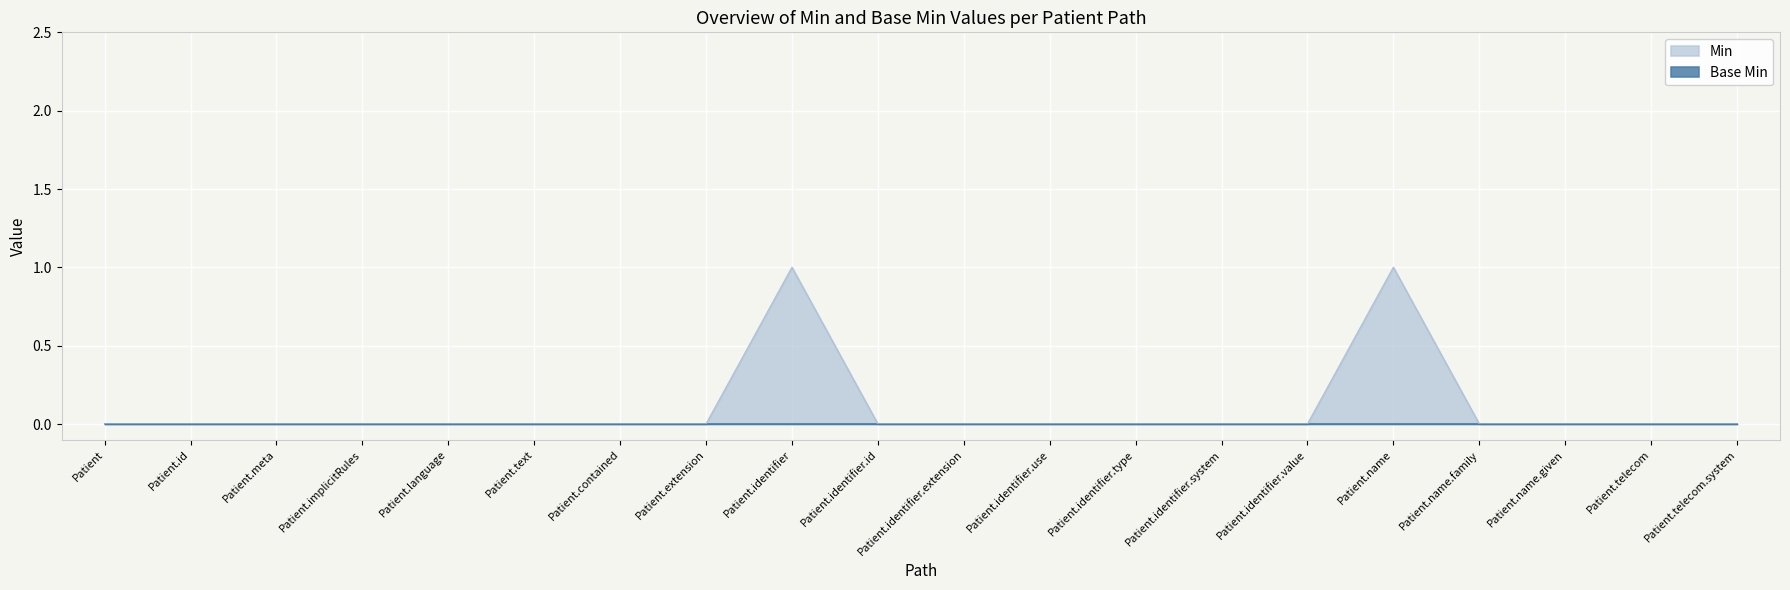

What is the change in value from Patient.identifier to Patient.identifier.value?

-1